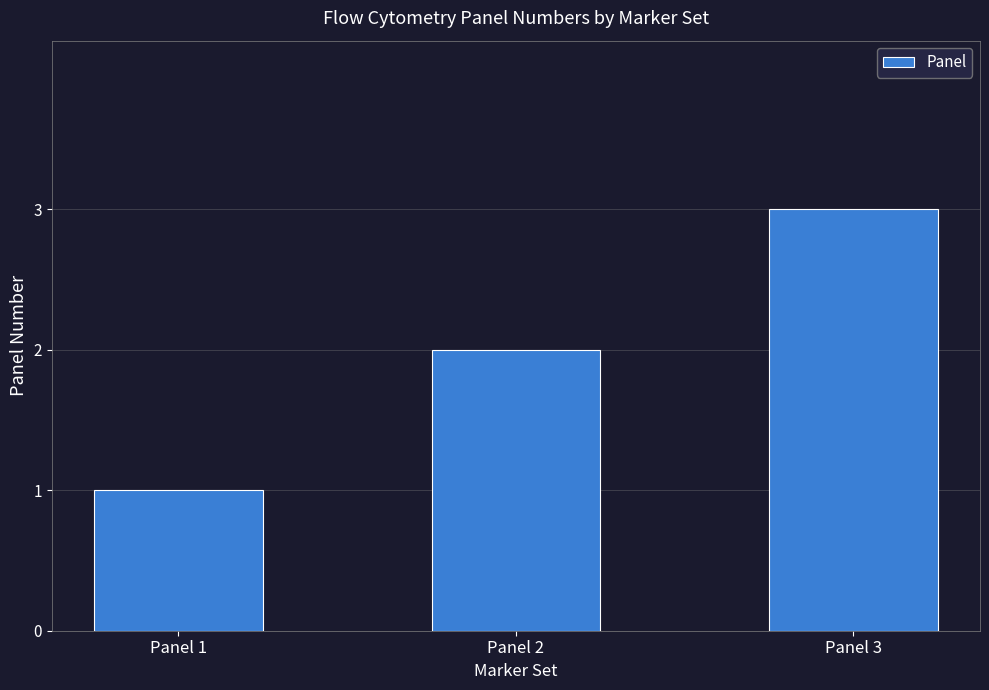

True or false: the data shows 3 at Panel 2.

False